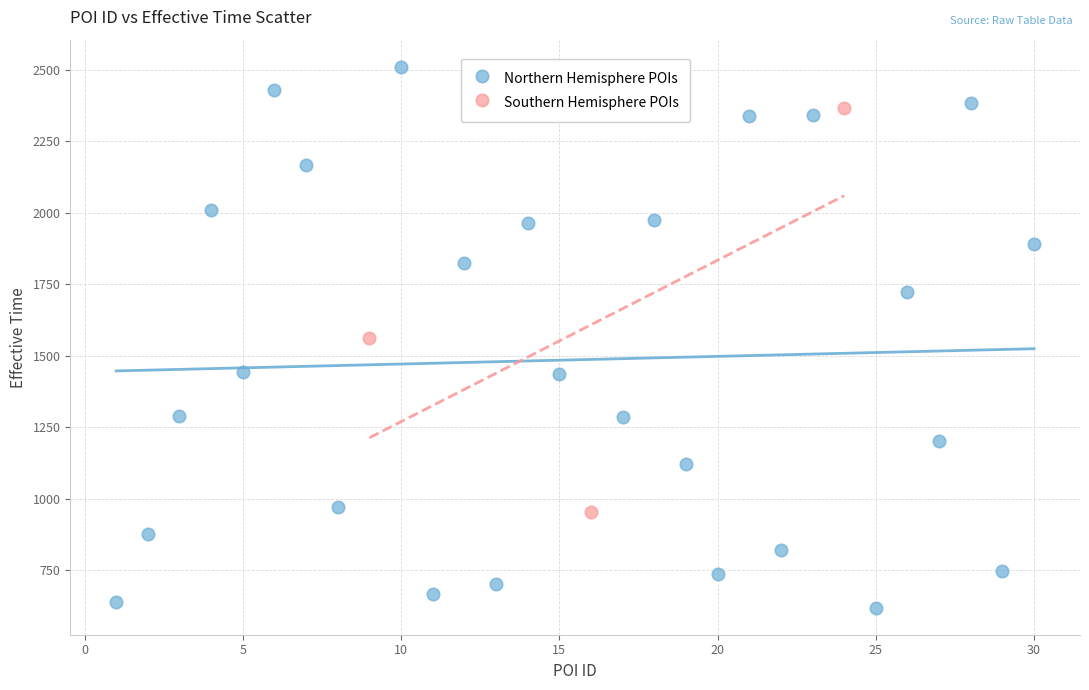

Which series contains the highest Y value?

Northern Hemisphere POIs